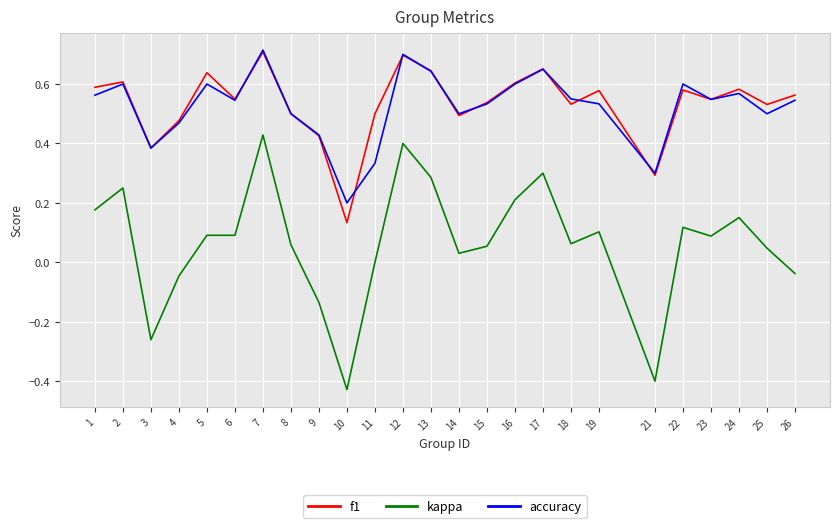

Which category has the lowest value across all series?

10